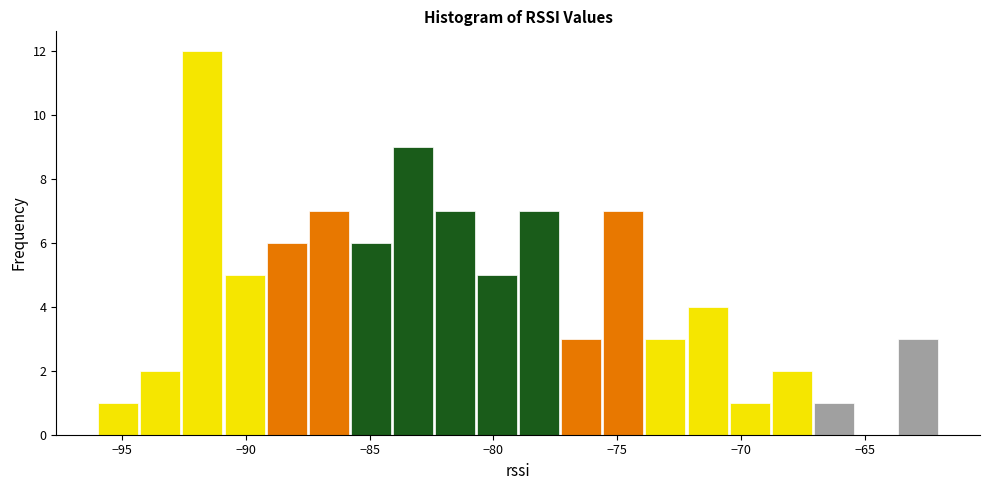

Read against the x-axis, roughly where is the centre of the tallest bar?

-91.5